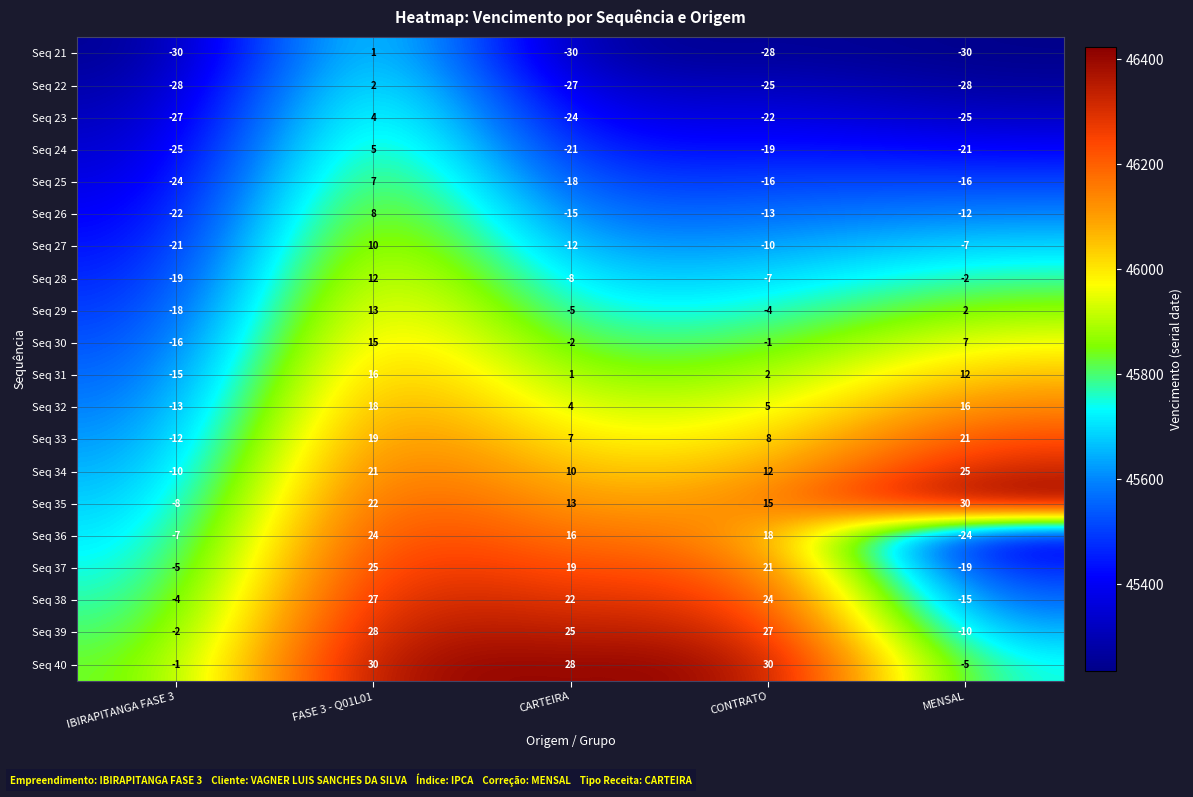

What is the sum of the Seq 35 values at CONTRATO and MENSAL?

45